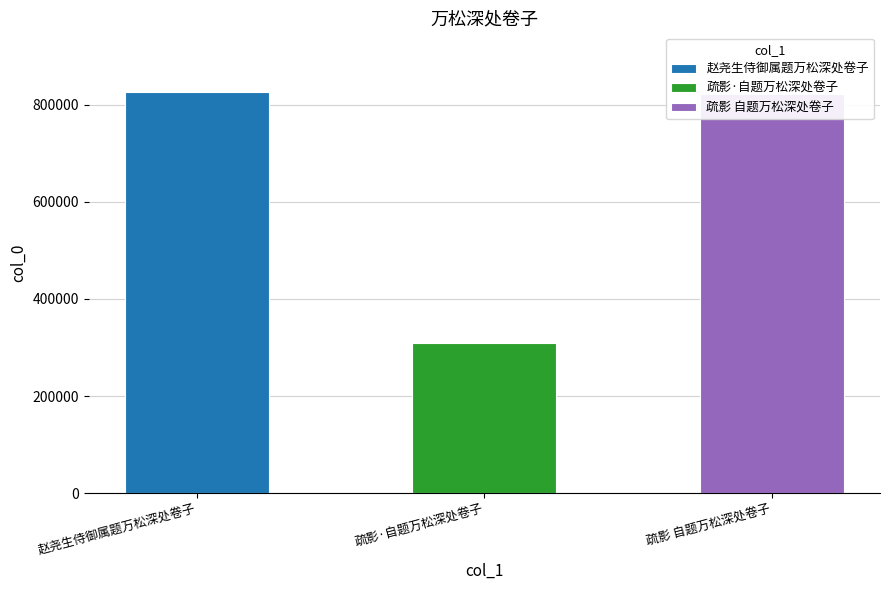

What is the difference between the maximum and second lowest values?

2437